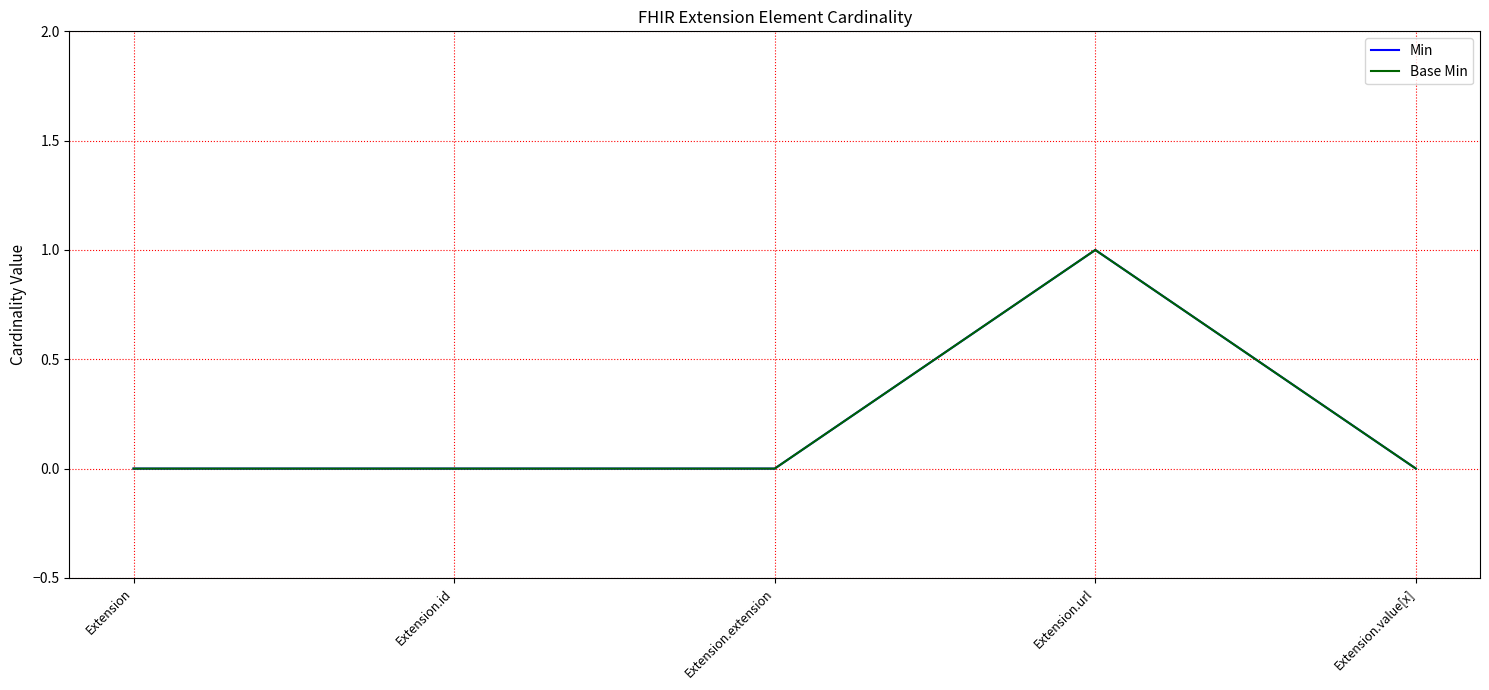

Reading right to left, transcribe all the data shown in this chart.

Min: Extension.value[x]=0	Extension.url=1	Extension.extension=0	Extension.id=0	Extension=0
Base Min: Extension.value[x]=0	Extension.url=1	Extension.extension=0	Extension.id=0	Extension=0